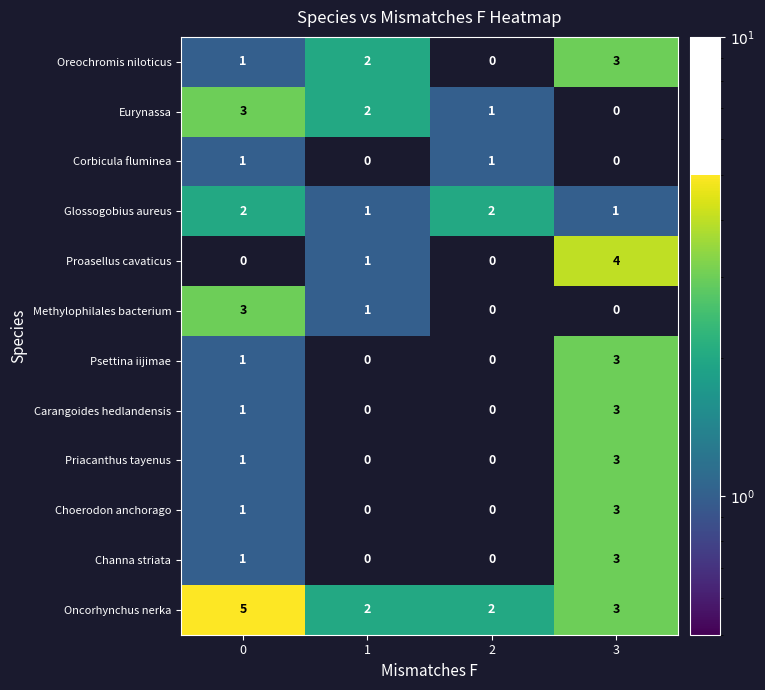

What is the difference between the highest and lowest values at 2?

2